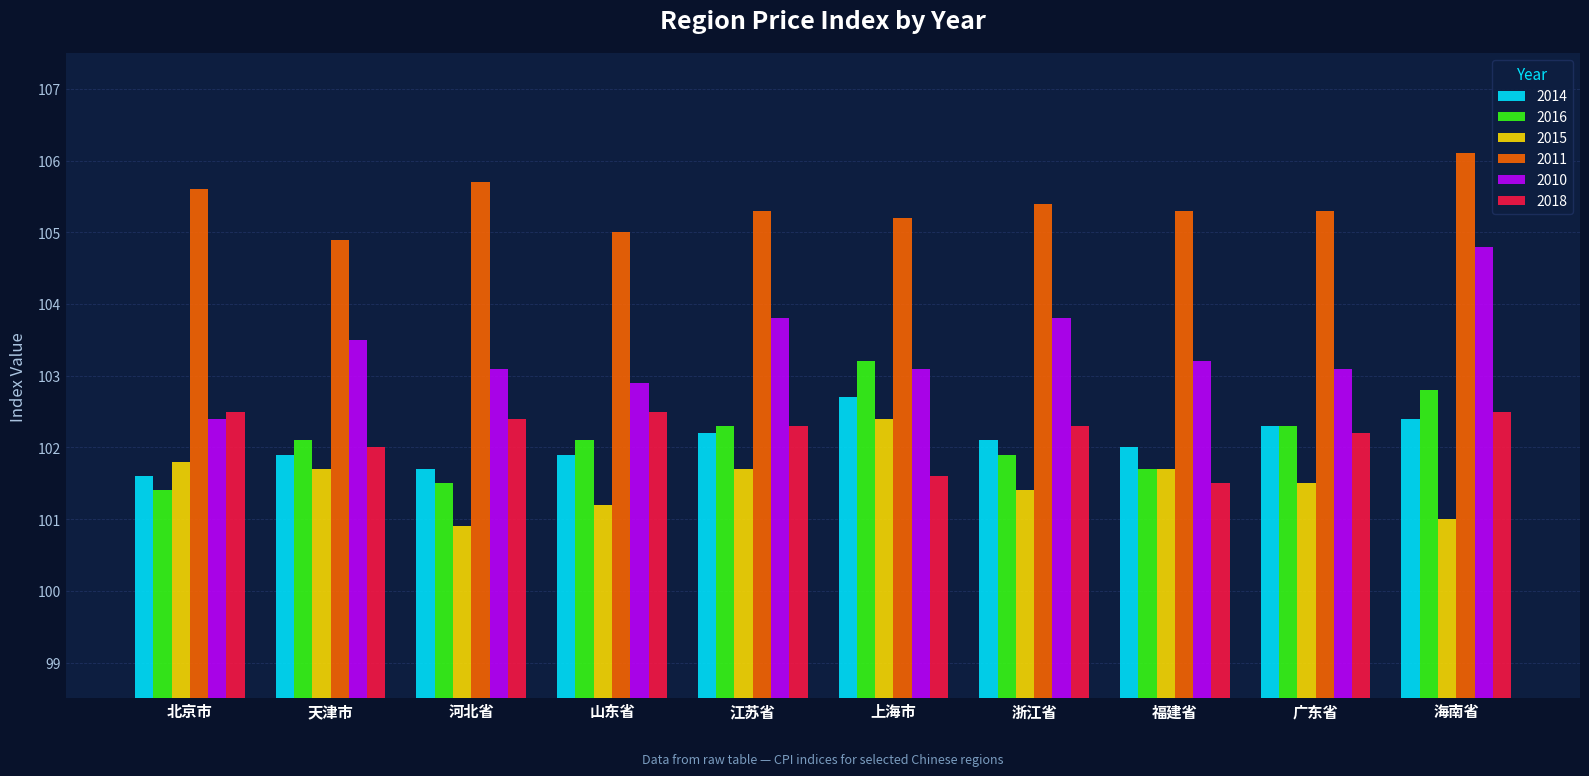

Which series has the widest spread of values?

2010